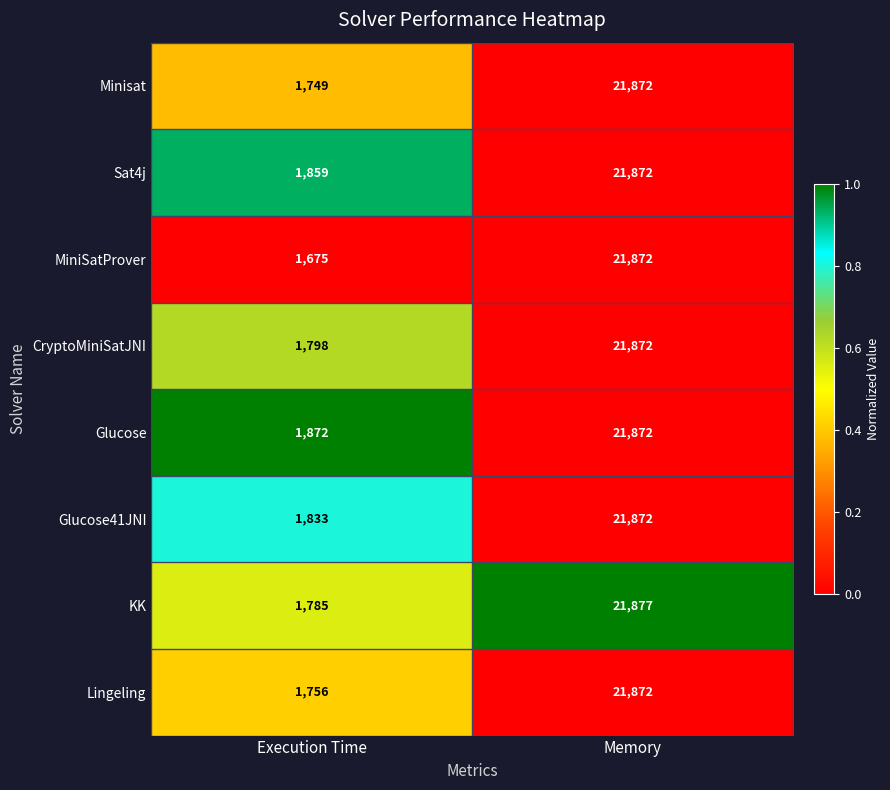

At Execution Time, list the series in order from largest to smallest.

Glucose, Sat4j, Glucose41JNI, CryptoMiniSatJNI, KK, Lingeling, Minisat, MiniSatProver